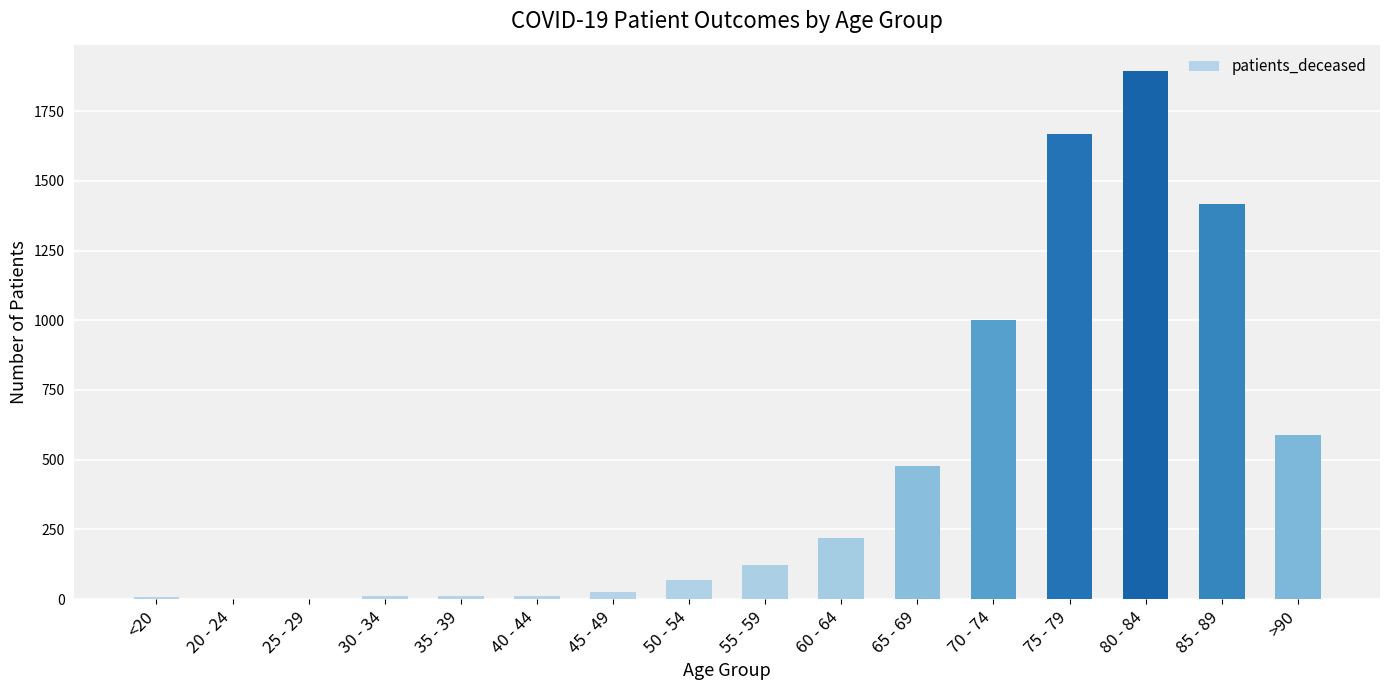

What is the greatest value displayed?

1894